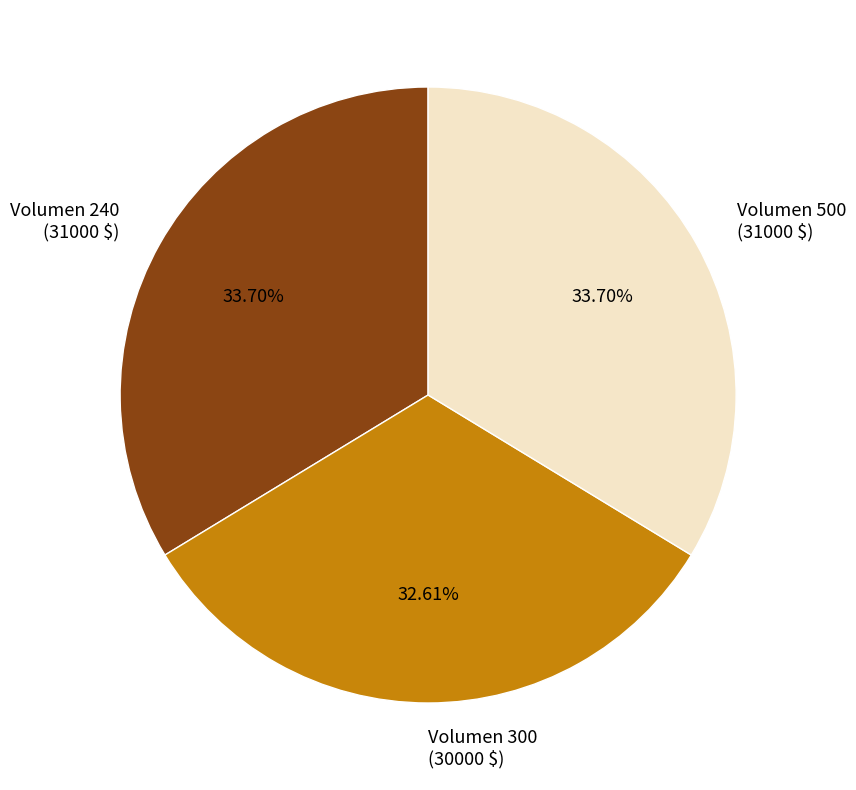

Approximately how many times larger is the value at Volumen 240 compared to Volumen 300?

1.0